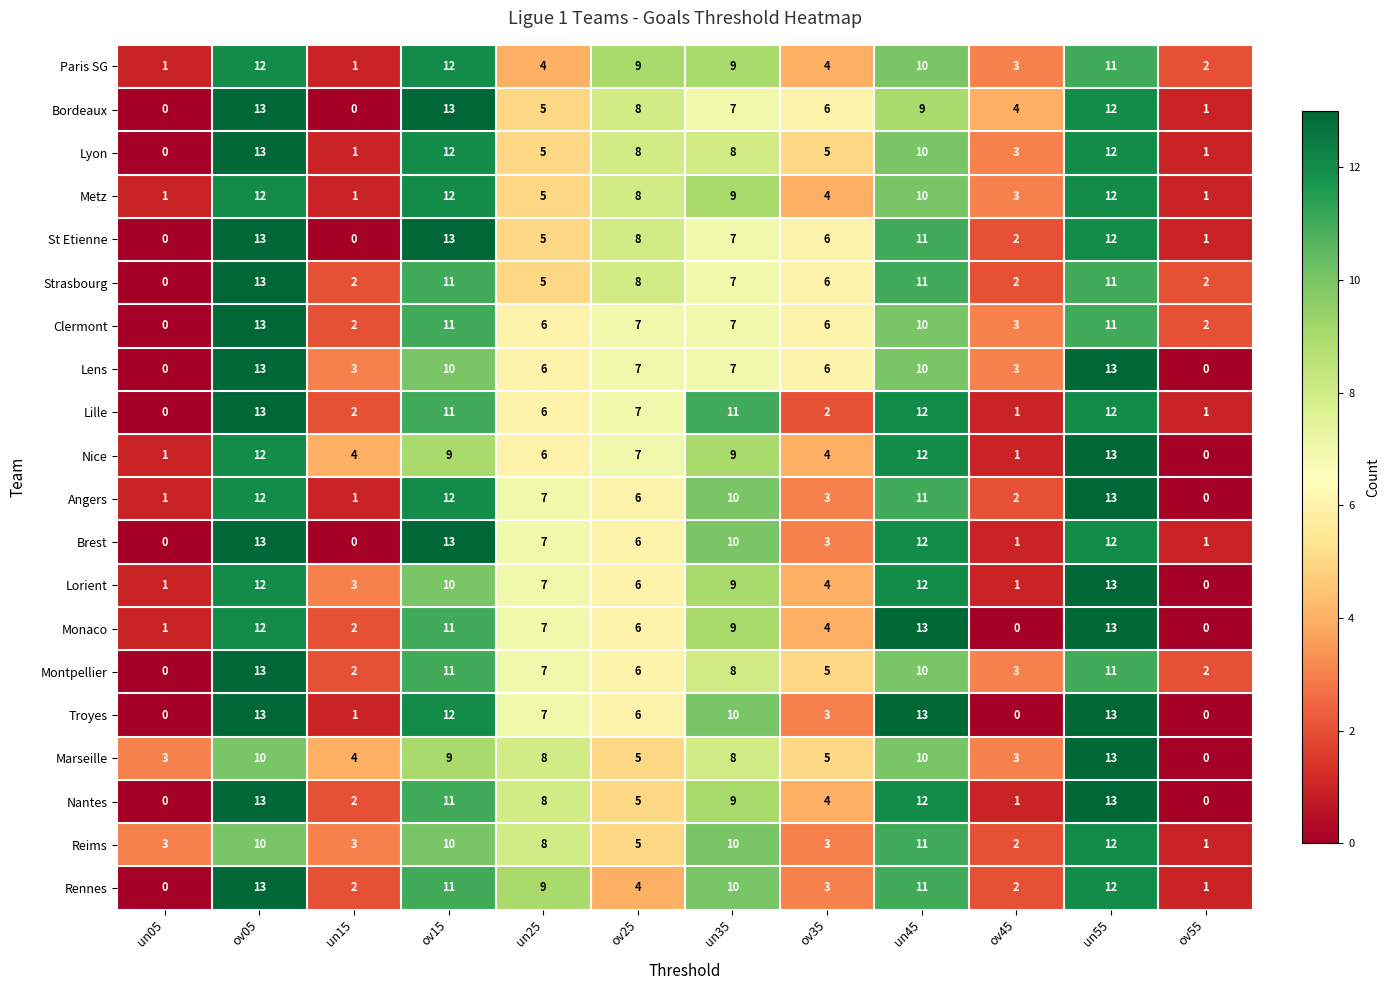

What value does the Paris SG series have at un35, to the nearest 10?

10